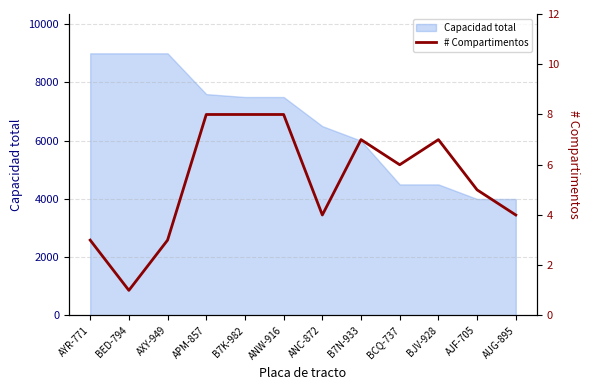

Reading right to left, list all the values displayed in this chart.

AUG-895=4	AJF-705=5	BJV-928=7	BCQ-737=6	B7N-933=7	ANC-872=4	ANW-916=8	B7K-982=8	APM-857=8	AXY-949=3	BED-794=1	AYR-771=3